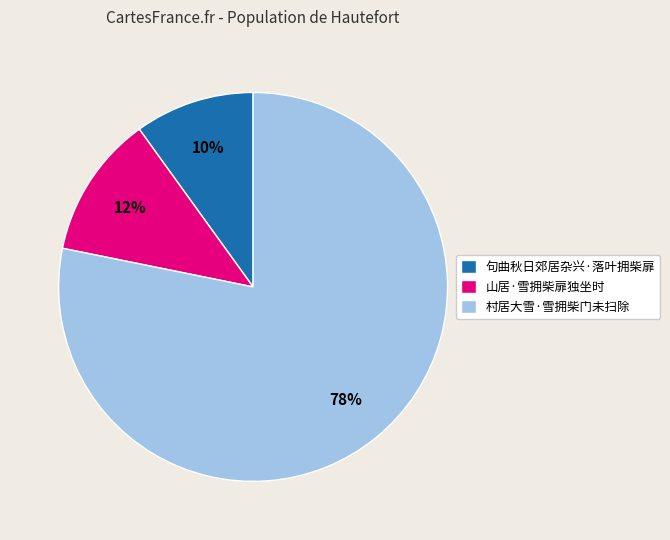

Rank the categories by value from lowest to highest.

句曲秋日郊居杂兴·落叶拥柴扉, 山居·雪拥柴扉独坐时, 村居大雪·雪拥柴门未扫除